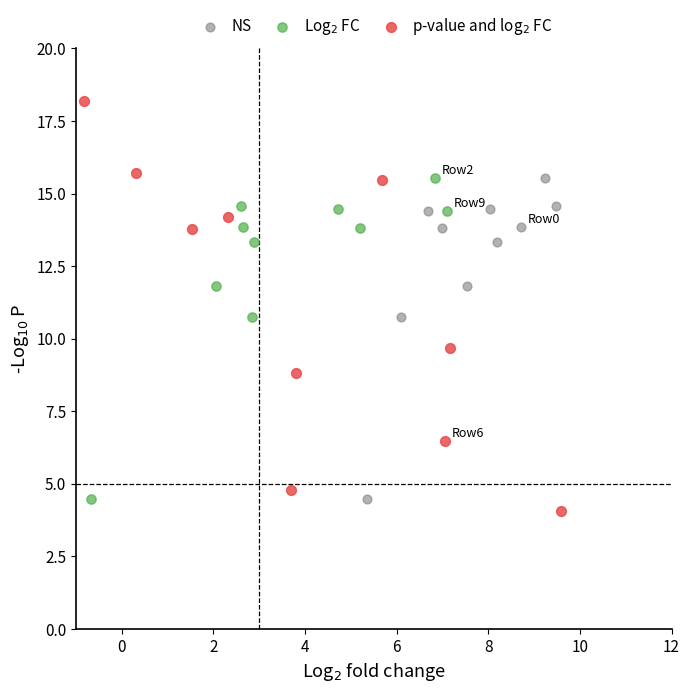

Which series reaches the minimum Y coordinate?

p-value and log$_2$ FC